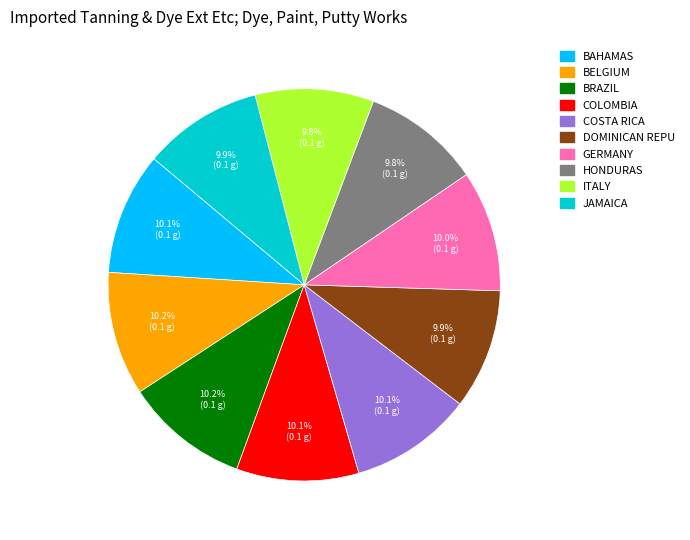

Is there a majority slice in this chart?

No